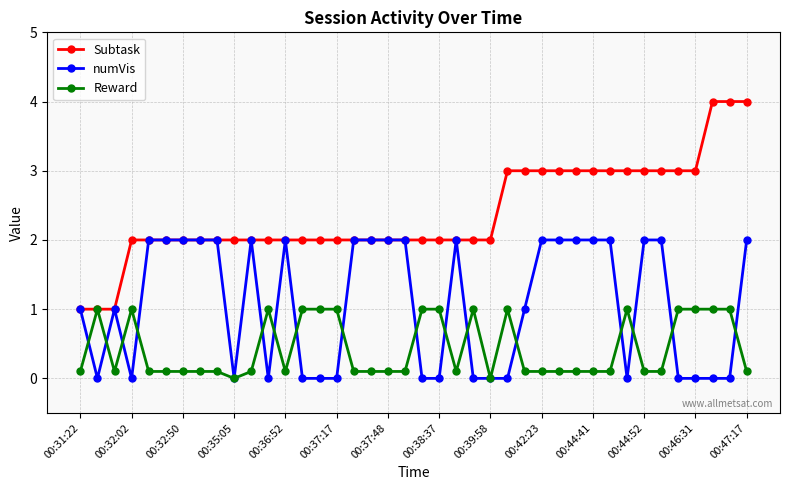

True or false: Reward has more than 0 interior local peaks.

True